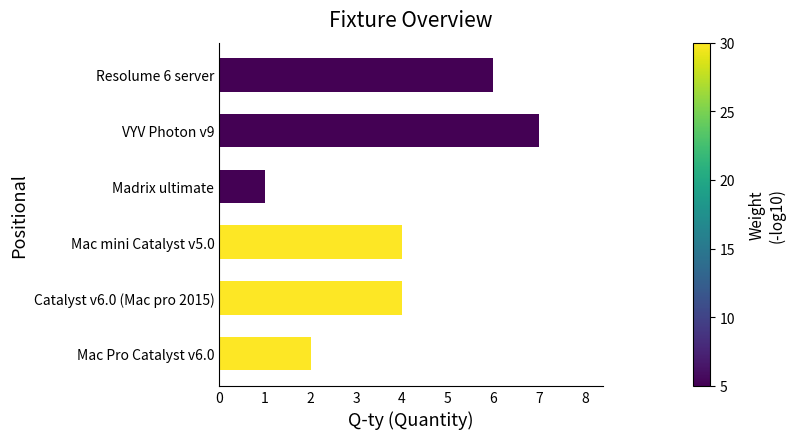

Is it true that the value at Mac Pro Catalyst v6.0 is 4?

False